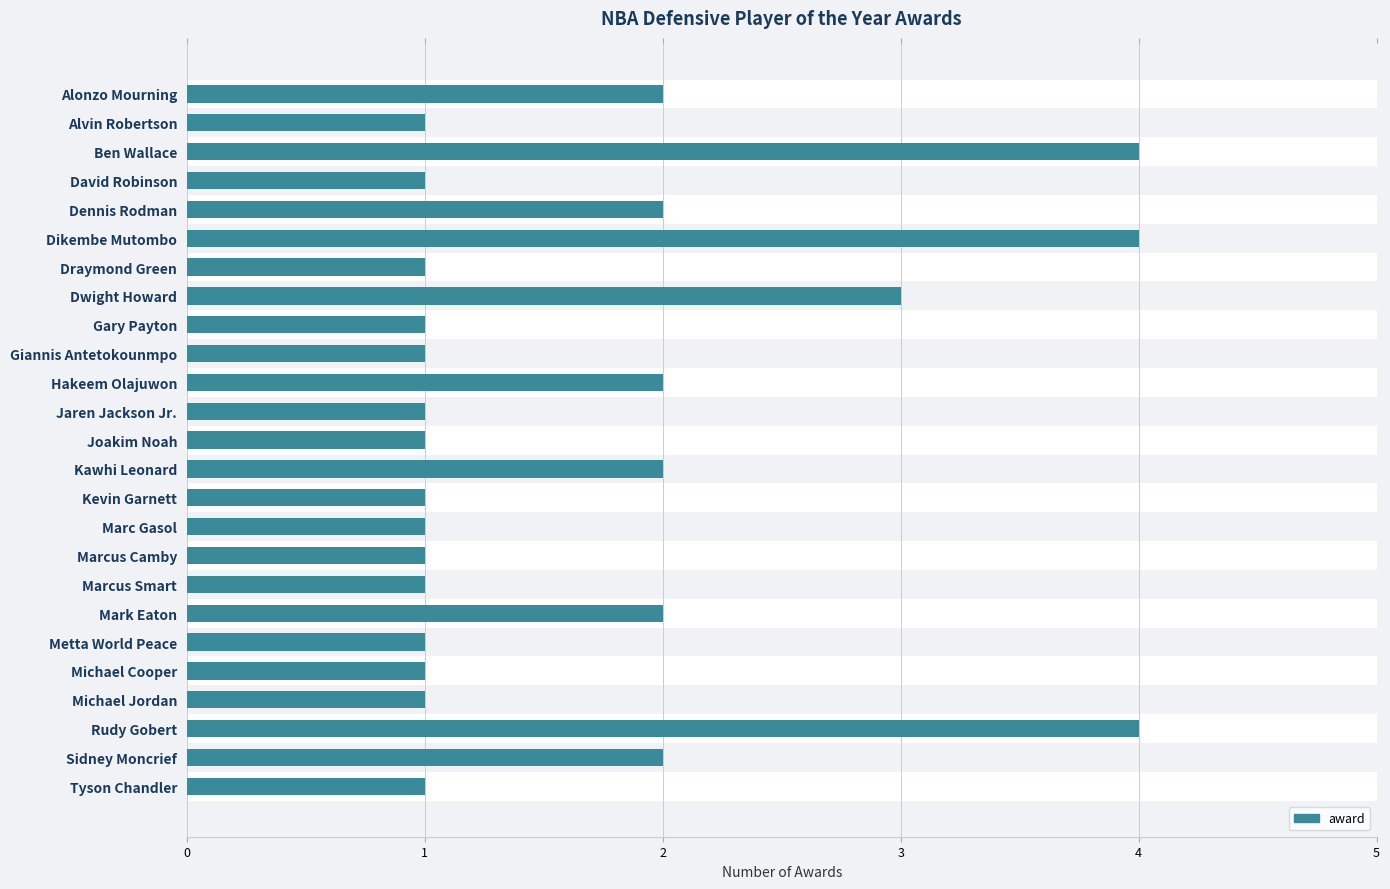

What is the label of the 14th bar from the top?

Kawhi Leonard